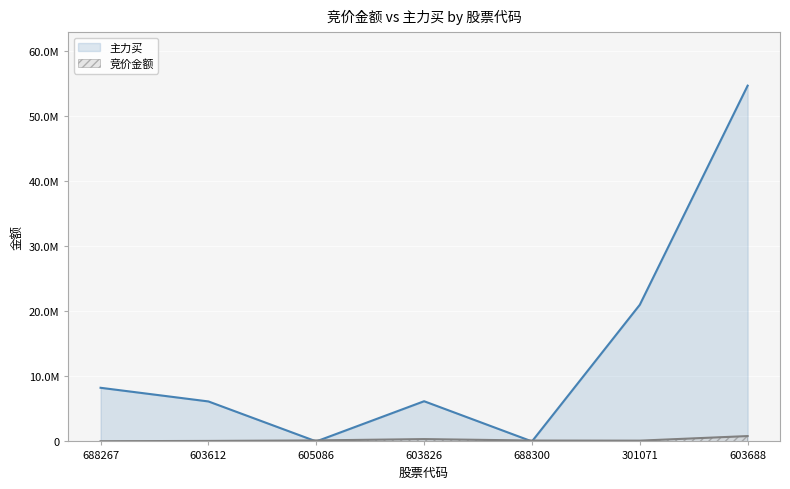

What is the difference between the highest and lowest values at 603826?

5813989